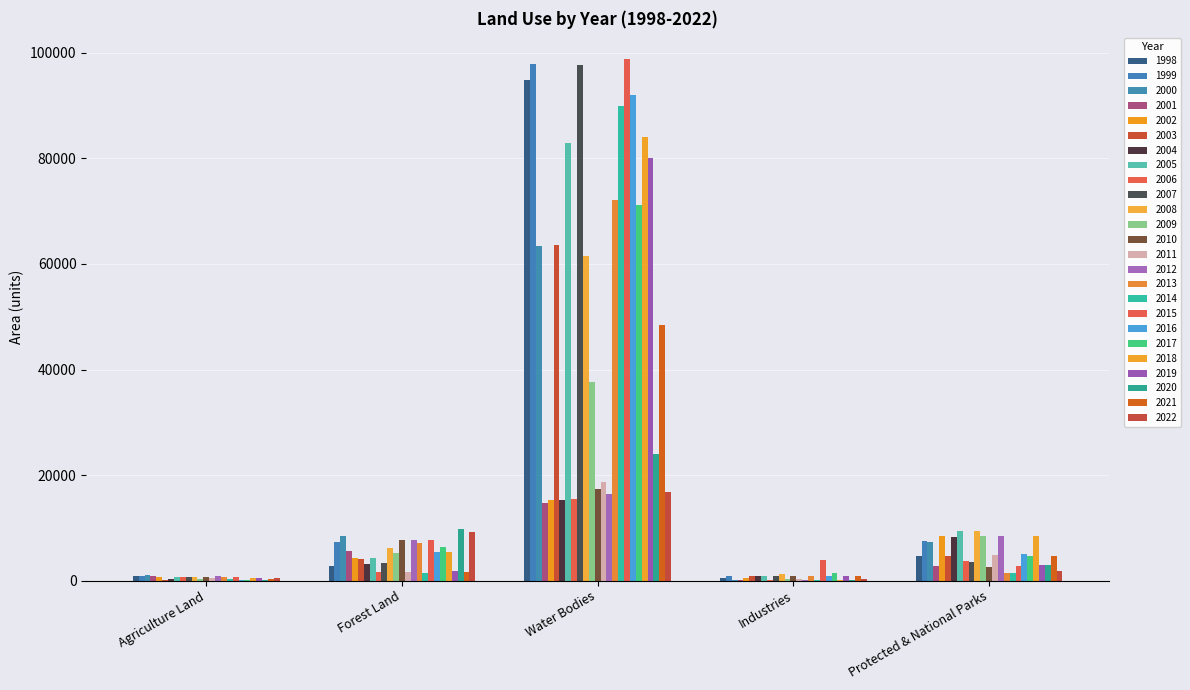

Are the bars grouped side by side (vs. stacked)?

Yes